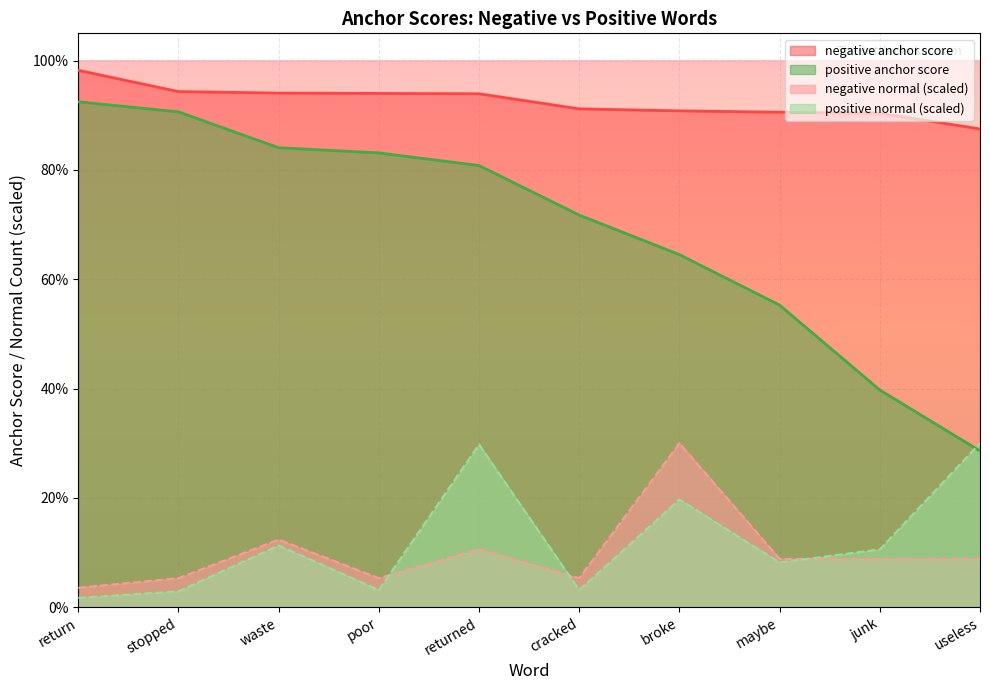

Reading right to left, transcribe all the data shown in this chart.

negative anchor score: useless=0.9	junk=0.9	maybe=0.9	broke=0.9	cracked=0.9	returned=0.9	poor=0.9	waste=0.9	stopped=0.9	return=1.0
positive anchor score: useless=0.3	junk=0.4	maybe=0.6	broke=0.6	cracked=0.7	returned=0.8	poor=0.8	waste=0.8	stopped=0.9	return=0.9
negative normal: useless=0.1	junk=0.1	maybe=0.1	broke=0.3	cracked=0.1	returned=0.1	poor=0.1	waste=0.1	stopped=0.1	return=0.0
positive normal: useless=0.3	junk=0.1	maybe=0.1	broke=0.2	cracked=0.0	returned=0.3	poor=0.0	waste=0.1	stopped=0.0	return=0.0